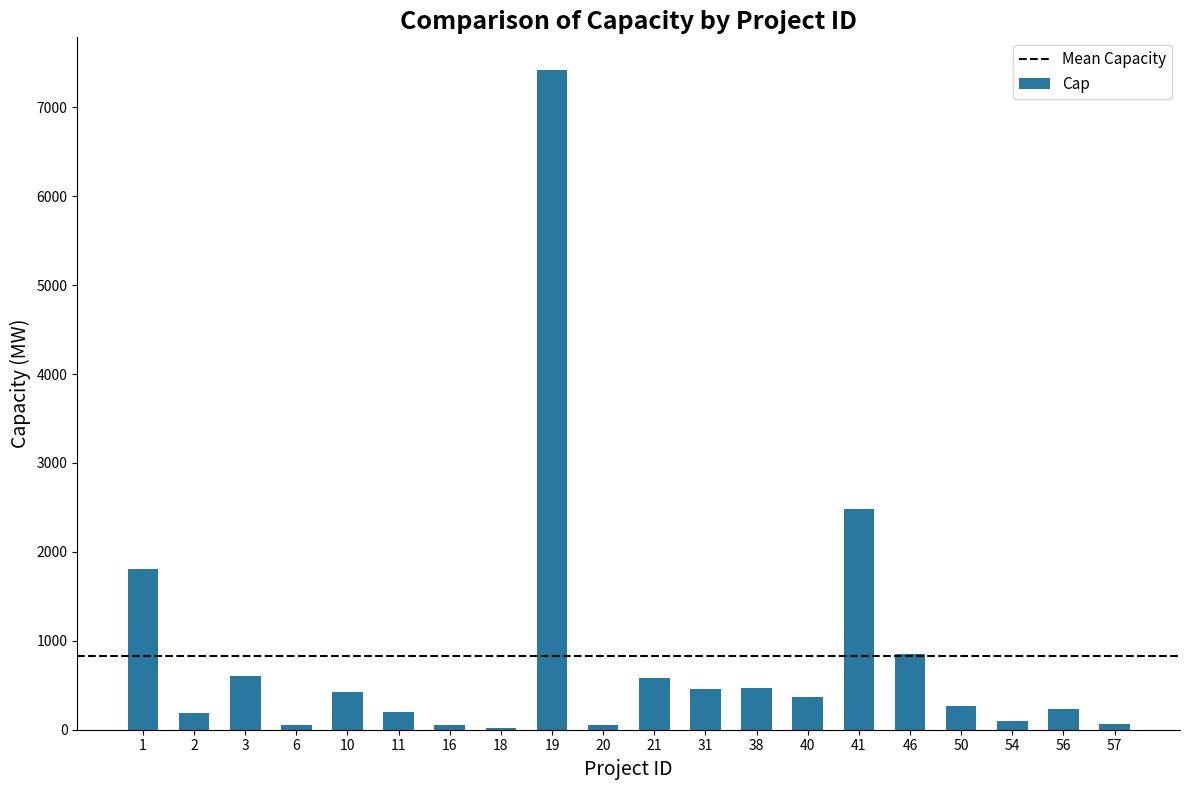

What is the maximum value shown in the chart?

7416